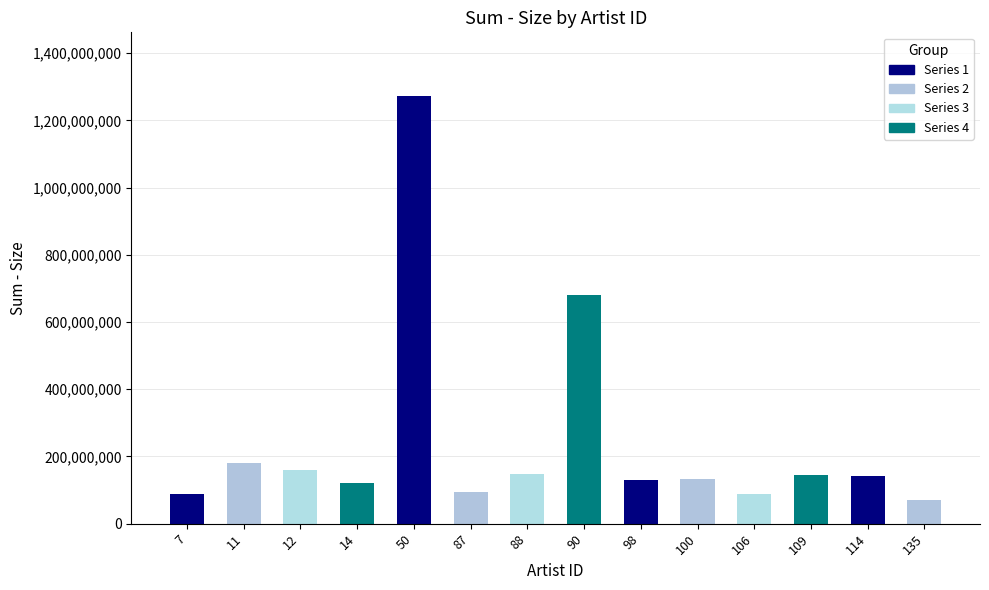

What is the value of the 2nd bar from the left?

180758651